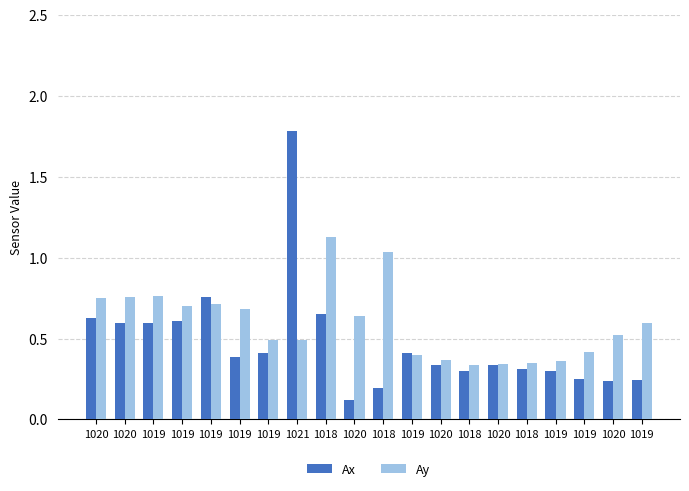

How many distinct data groups are displayed?

2